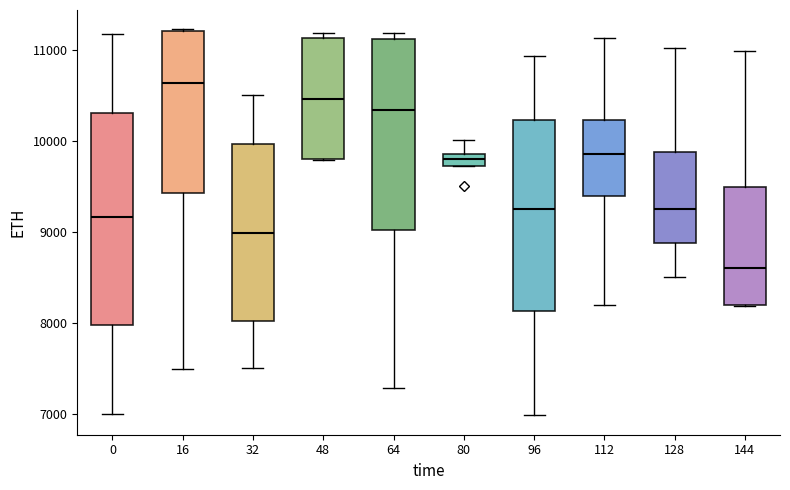

Where is the upper edge of the box at x = 16 on the y-axis? The values are not printed on the chart, so give them approximately, as read against the axis.

11200